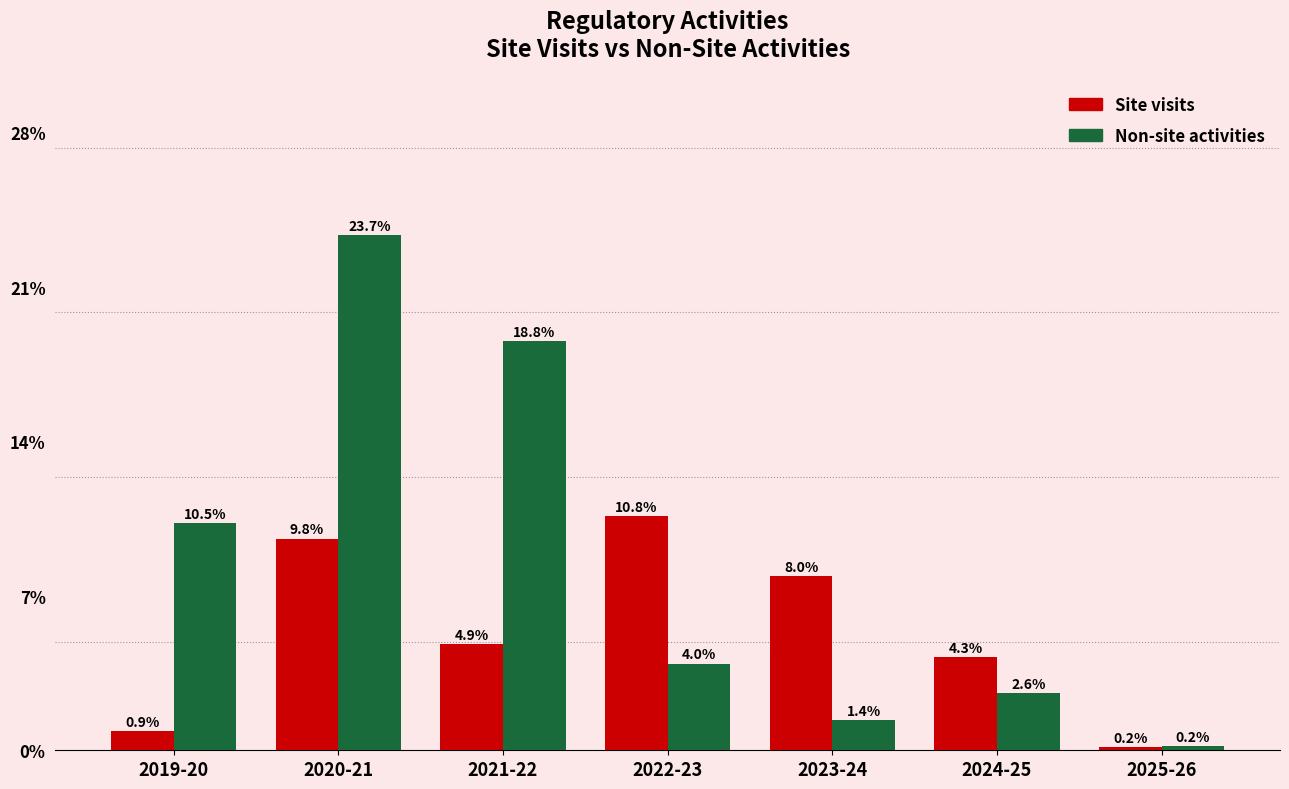

What are all the series names shown in the legend?

Site visits, Non-site activities